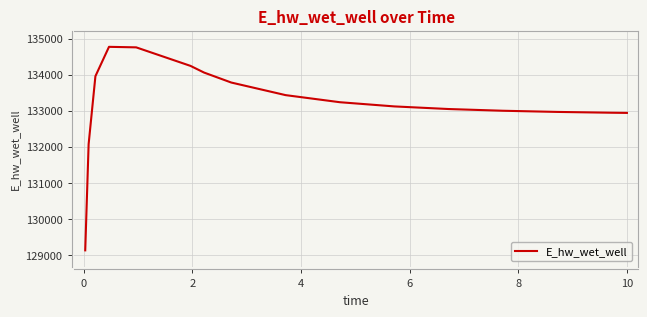

What is the smallest value displayed?

129123.7